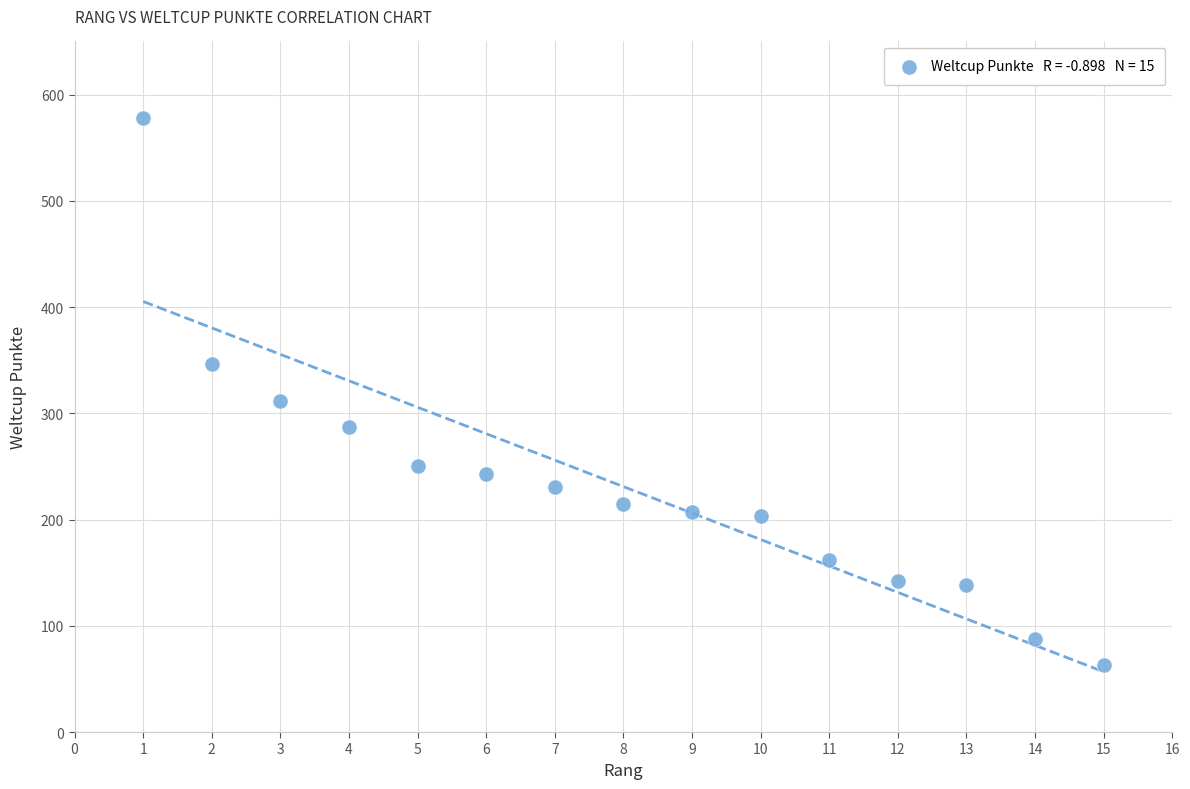

What is the range of Y values (max minus min)?

515